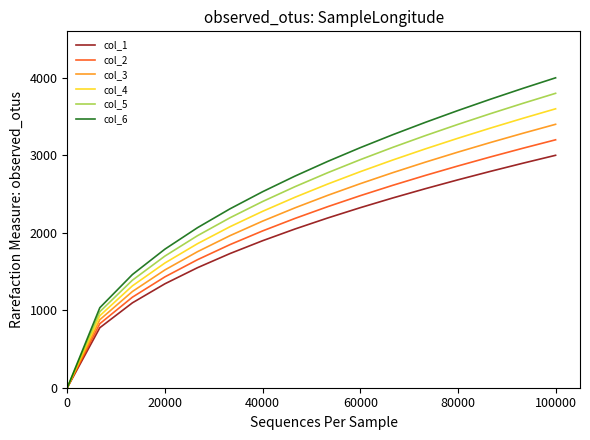

Which series has the largest range (max minus min)?

col_6